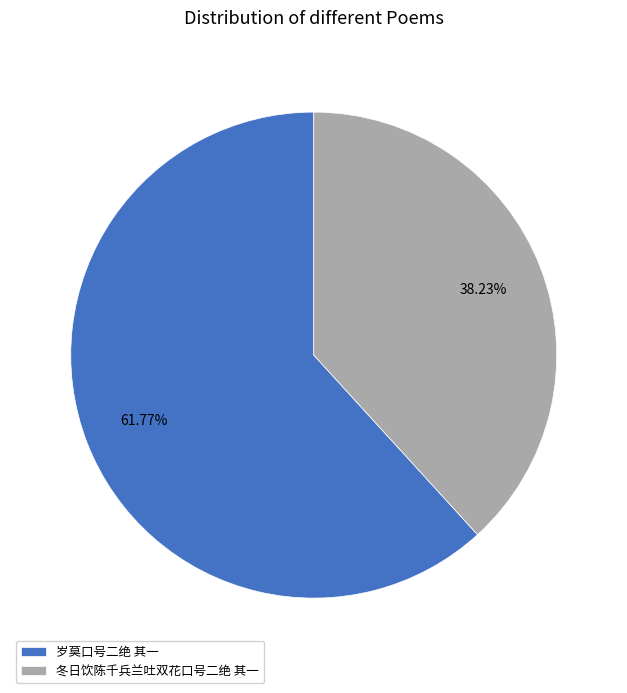

To the nearest percent, what portion does 岁莫口号二绝 其一 represent?

62%